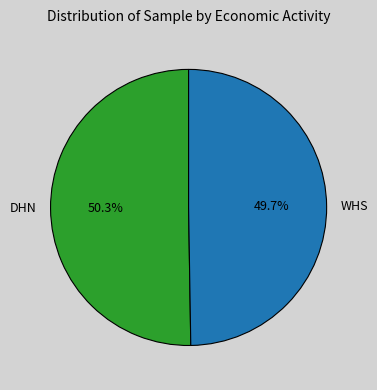

Do WHS and DHN together represent more than half of the pie?

Yes